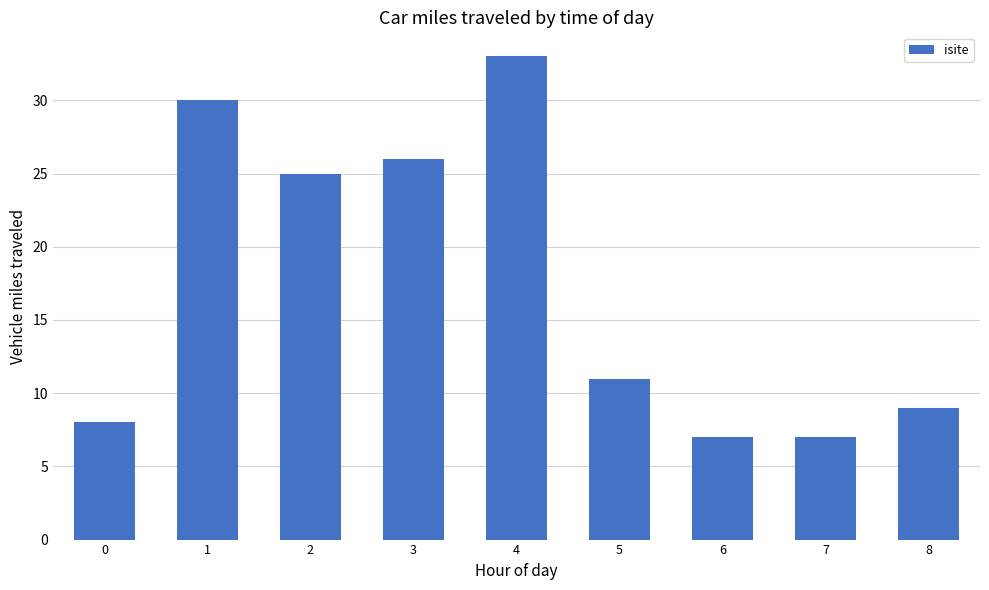

Are the bars horizontal?

No